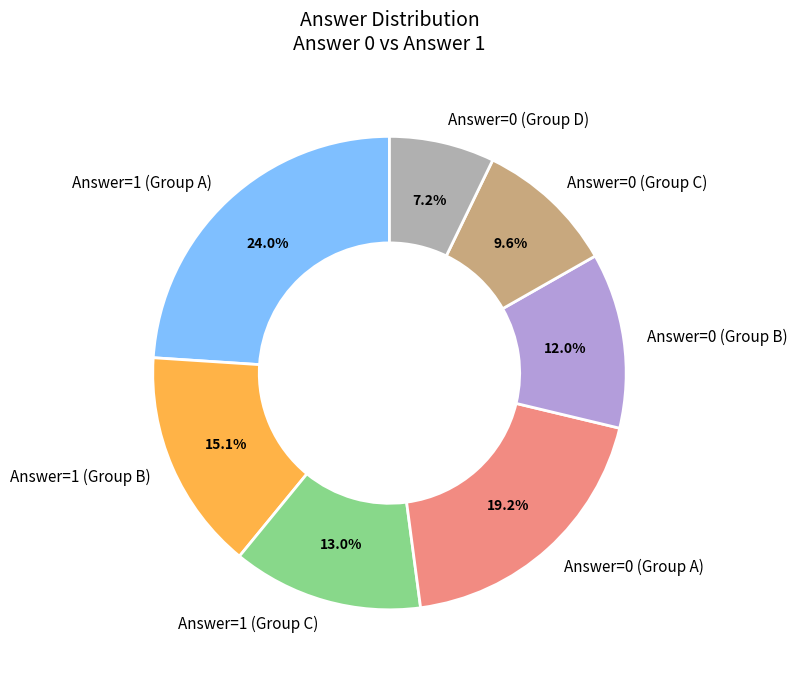

Is there any slice that represents more than half of the pie?

No